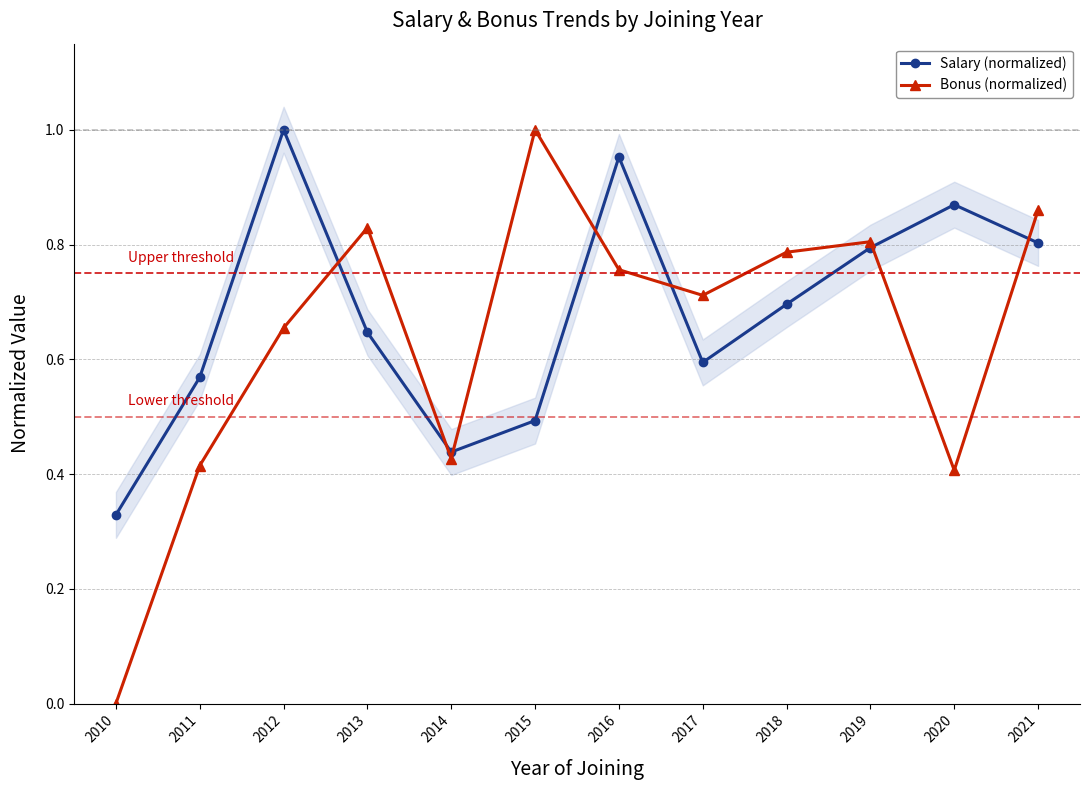

At how many categories does at least one series exceed 0?

12